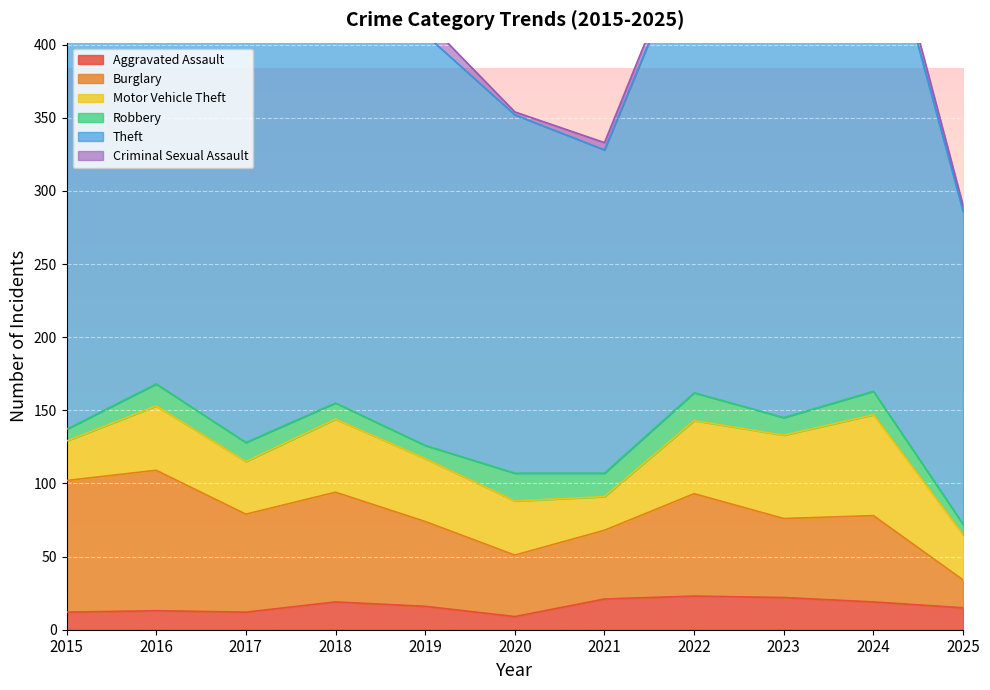

Where is the first local minimum for Aggravated Assault?

2017